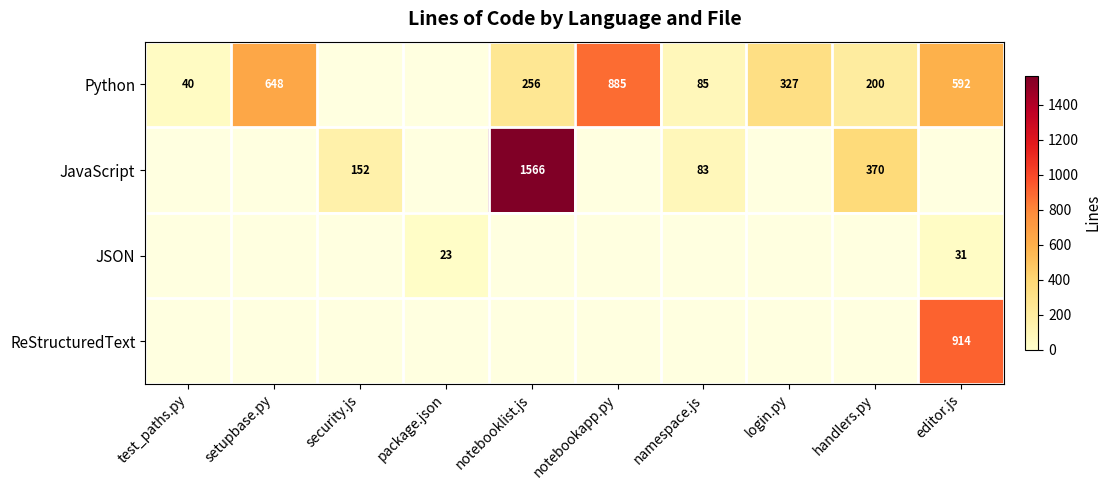

What is the difference between the Python values at handlers.py and setupbase.py?

448